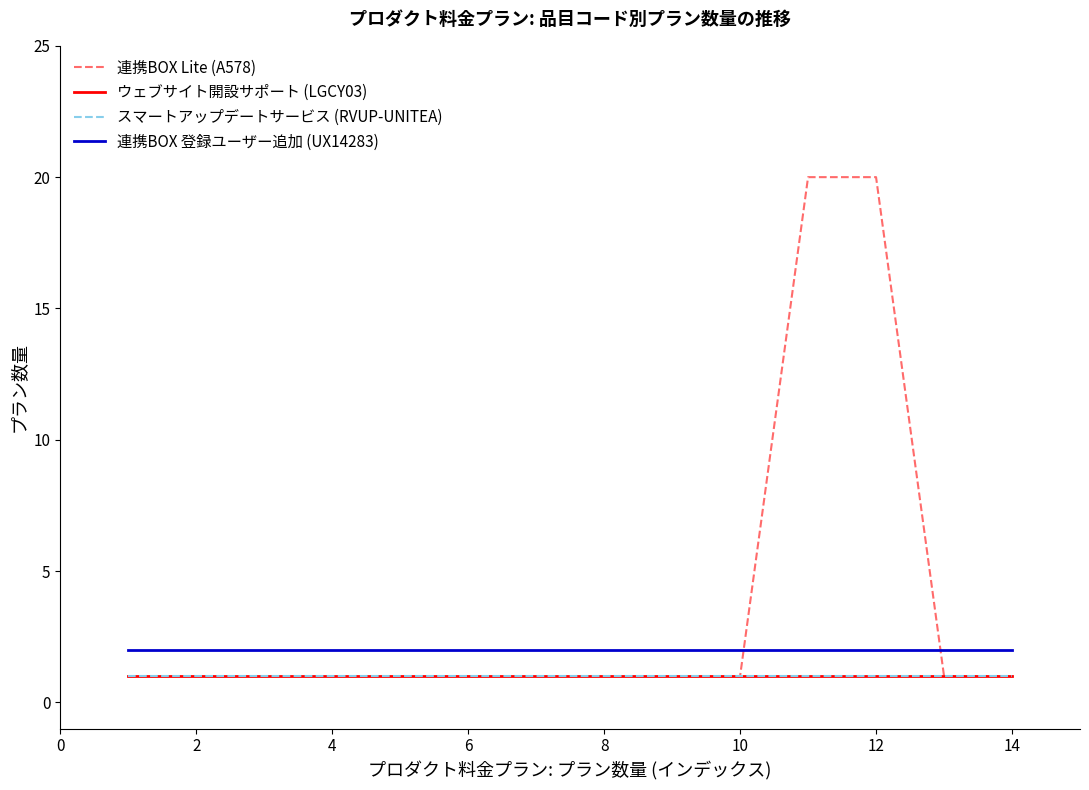

True or false: スマートアップデートサービス (RVUP-UNITEA) and ウェブサイト開設サポート (LGCY03) cross at least once.

False